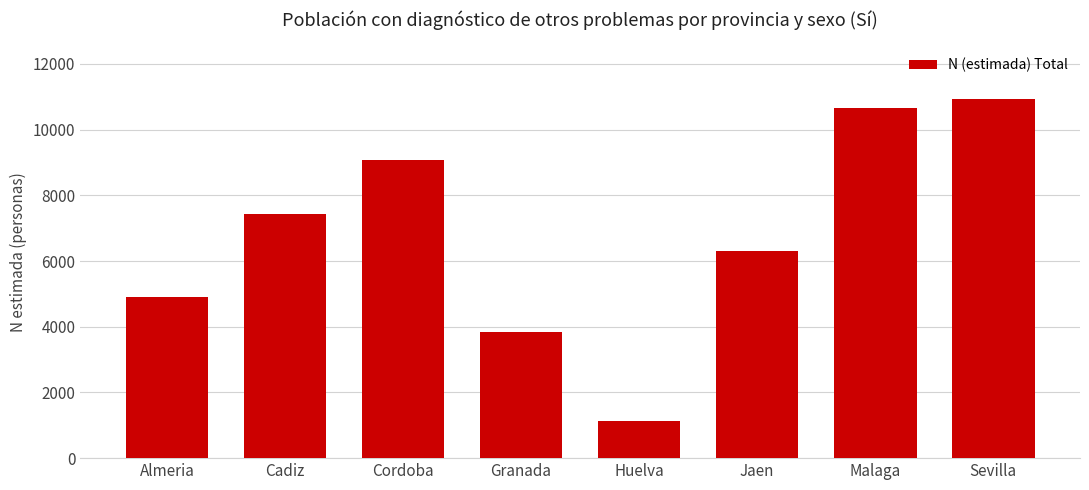

Reading left to right, extract all data points from this chart.

Almeria=4894	Cadiz=7431	Cordoba=9077	Granada=3839	Huelva=1134	Jaen=6296	Malaga=10648	Sevilla=10925